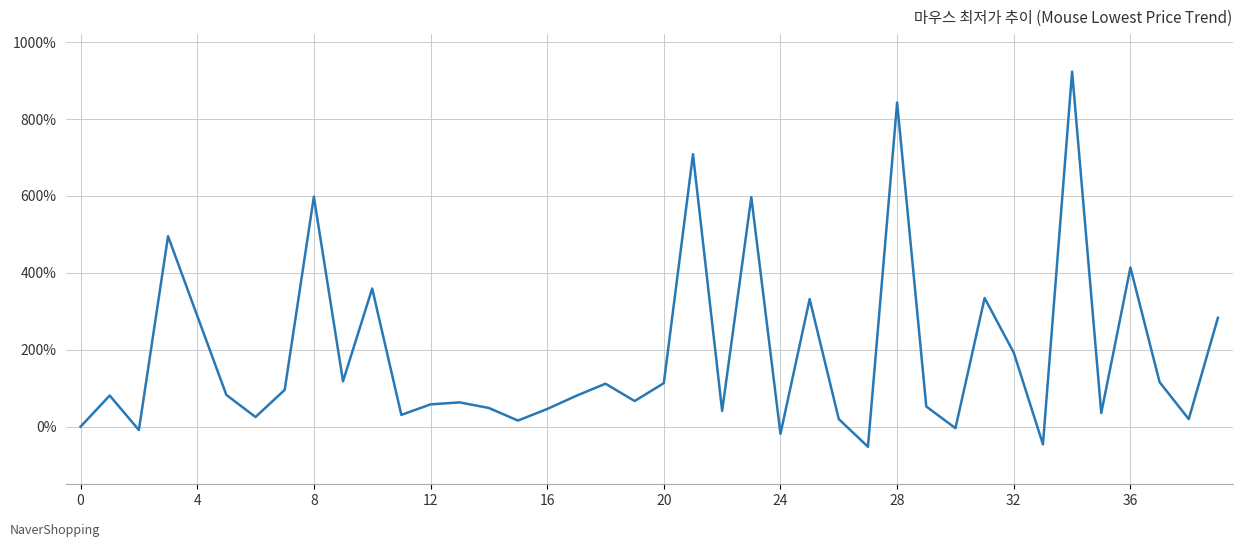

What is the minimum value shown in the chart?

-52.2